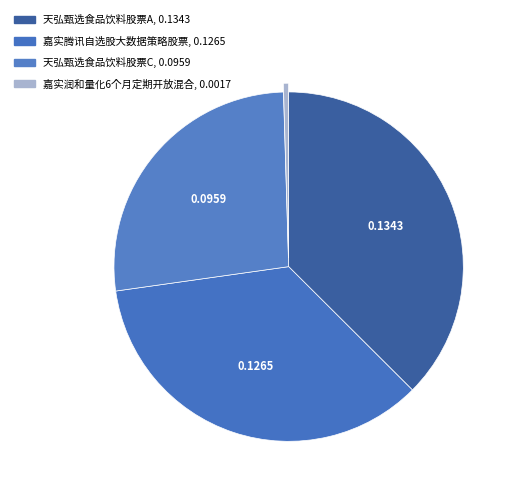

Does any single category account for the majority?

No